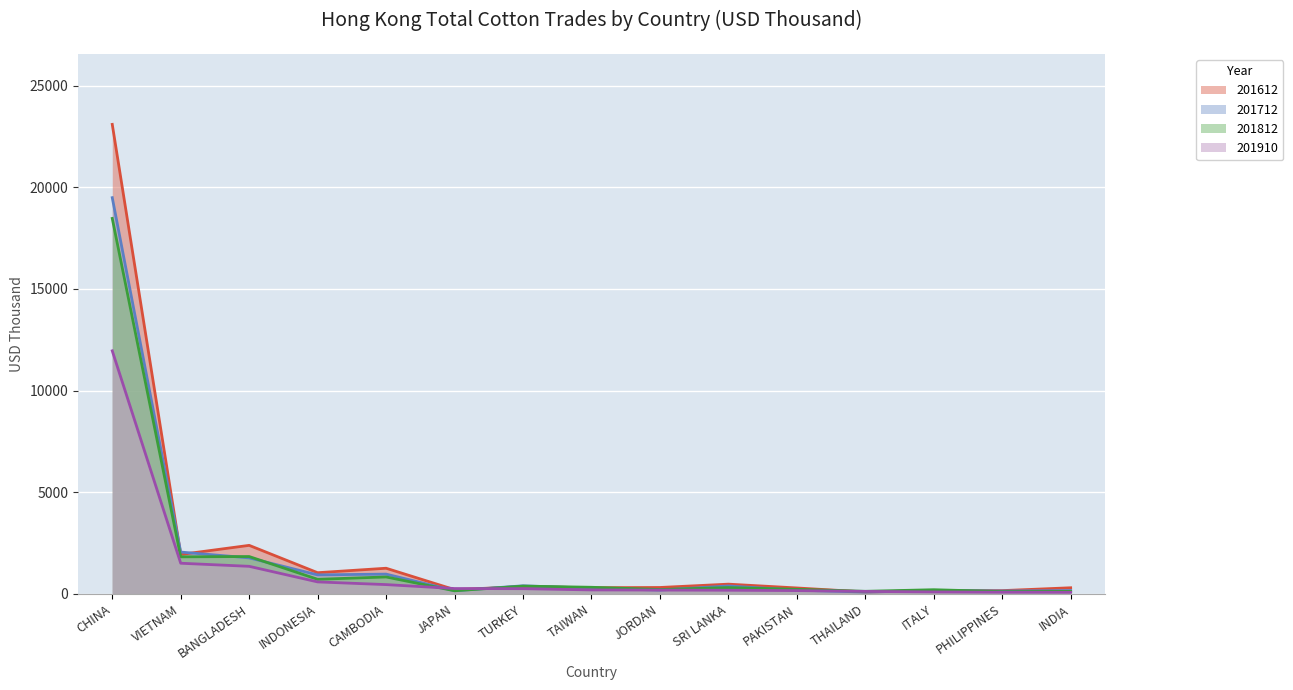

What is the average value of the 201910 series?

1169.4